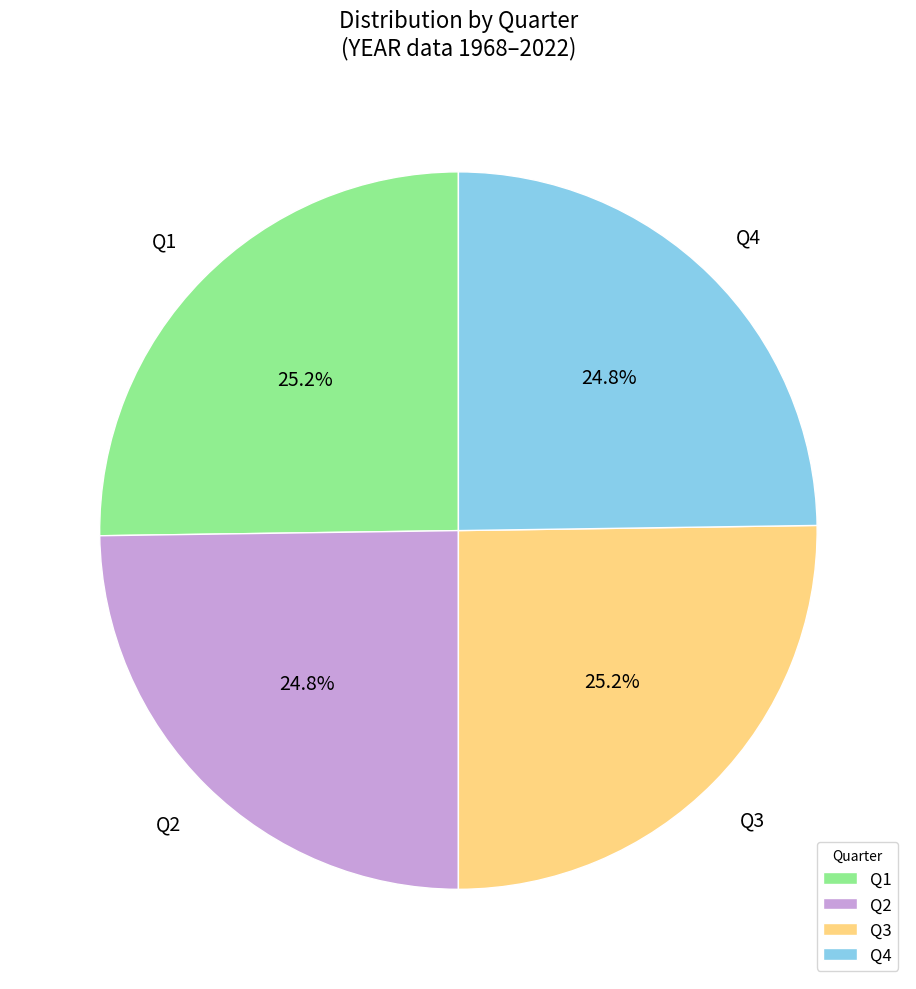

Is there any slice that represents more than half of the pie?

No